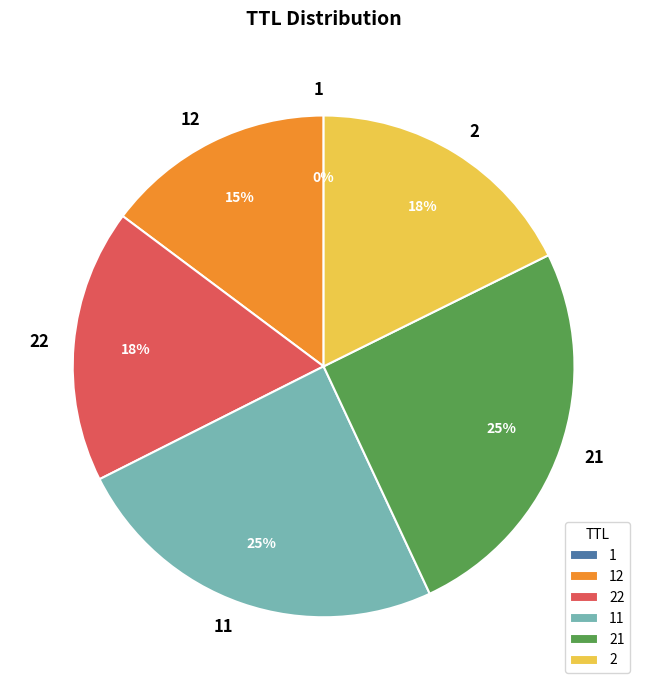

The 2 slice represents 23% of the pie. True or false?

False